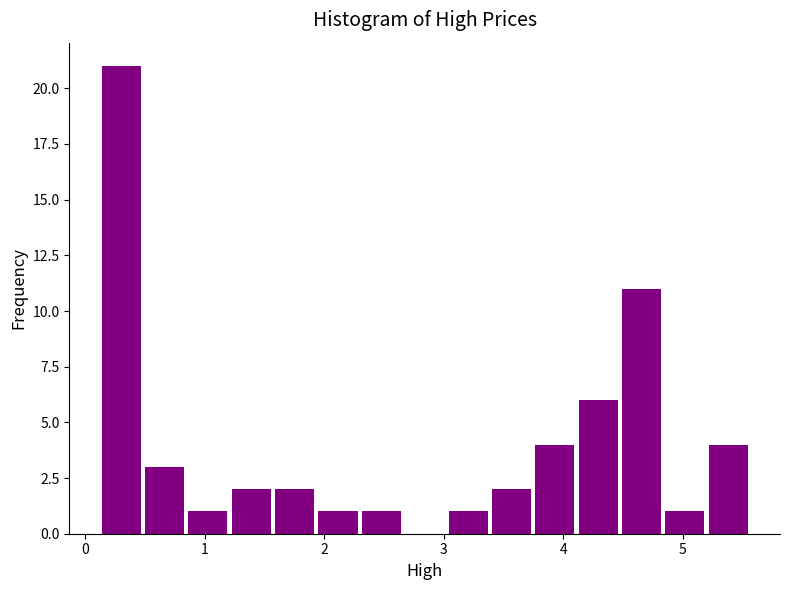

Around what value on the x-axis is the tallest bar? Give the approximate position of its centre, as read against the axis.

0.3